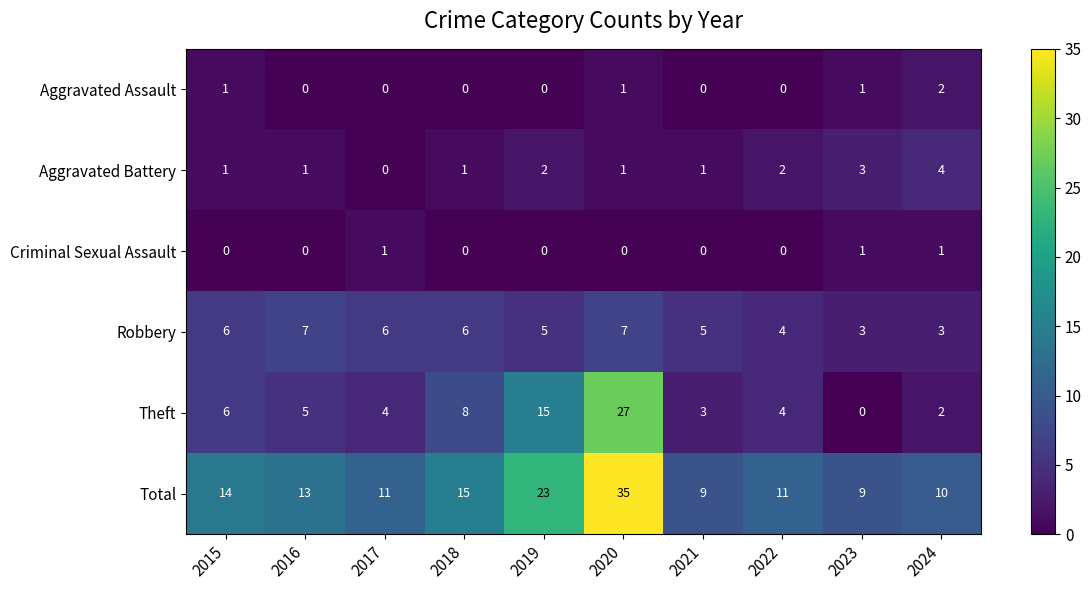

The Criminal Sexual Assault series shows 1 at 2024. True or false?

True